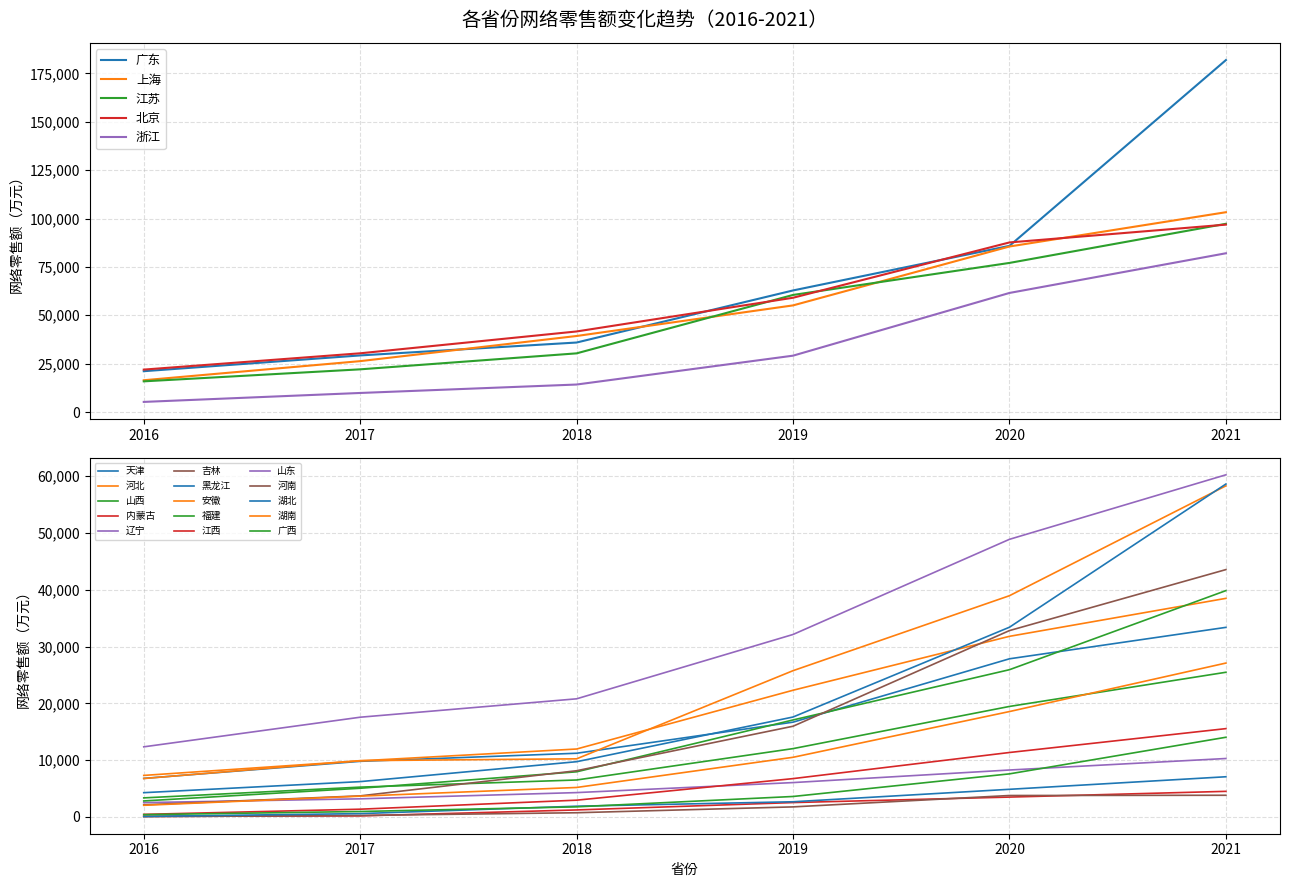

True or false: 2016 and 2018 cross at least once.

False